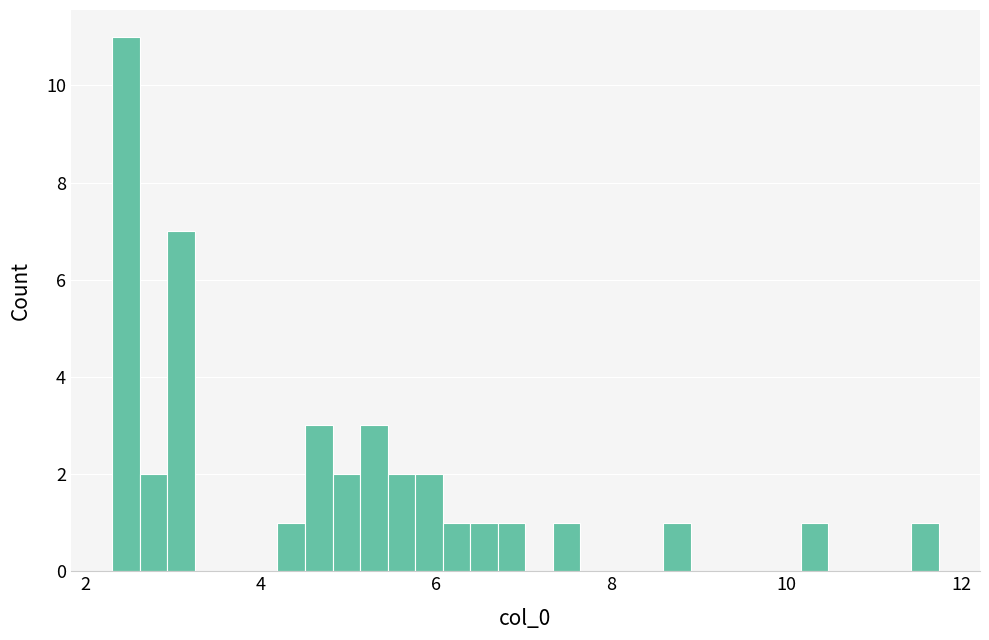

Around what value on the x-axis is the tallest bar? Give the approximate position of its centre, as read against the axis.

2.4